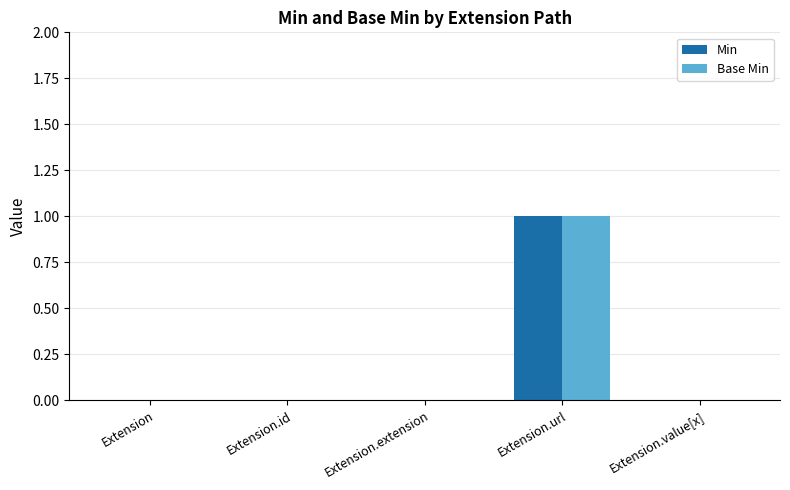

How many categories are shown in the chart?

5